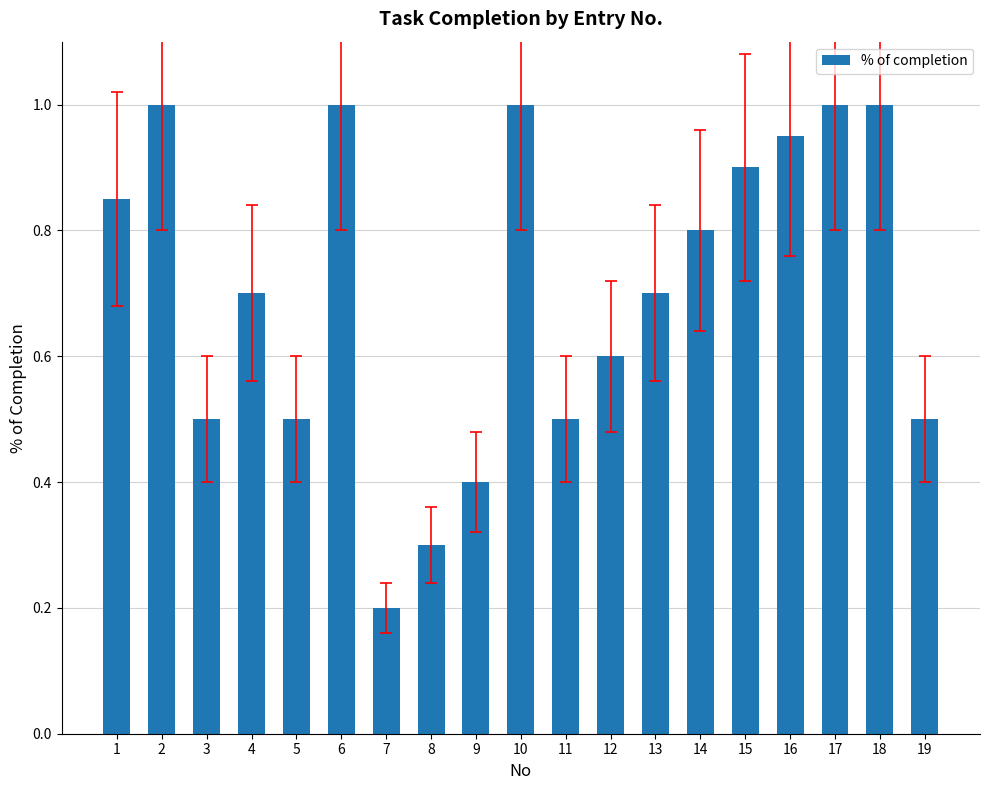

What is the value of the 4th bar from the left?

0.7